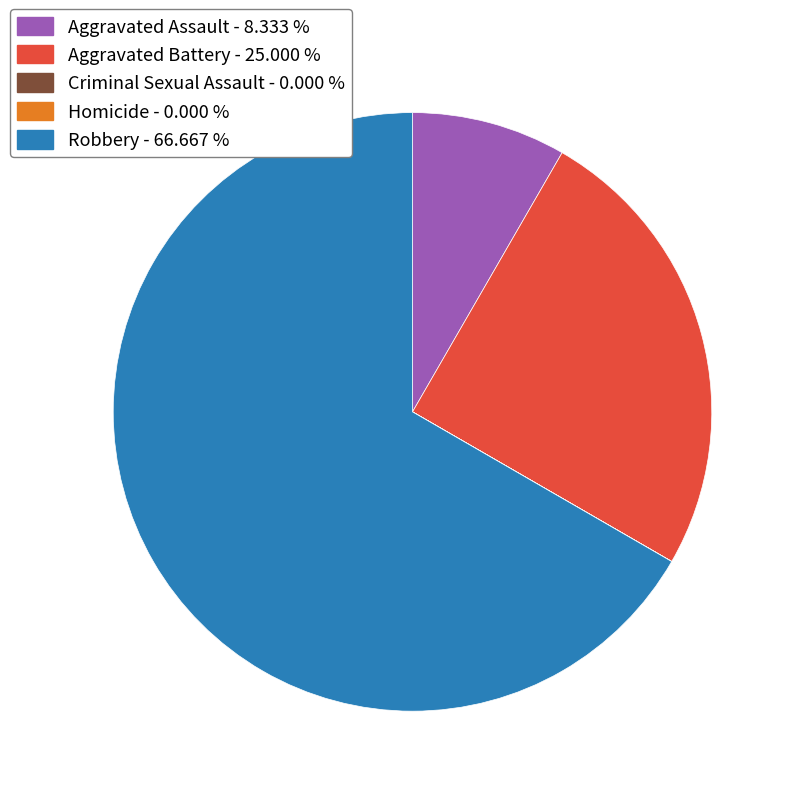

Is there a majority slice in this chart?

Yes